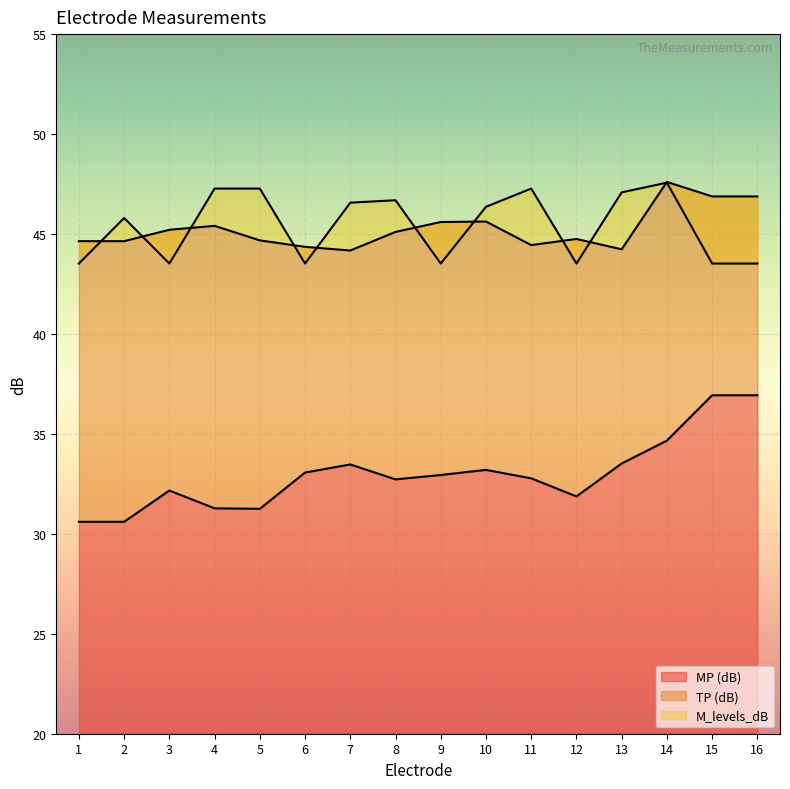

Which series has the largest total across all categories?

M_levels_dB